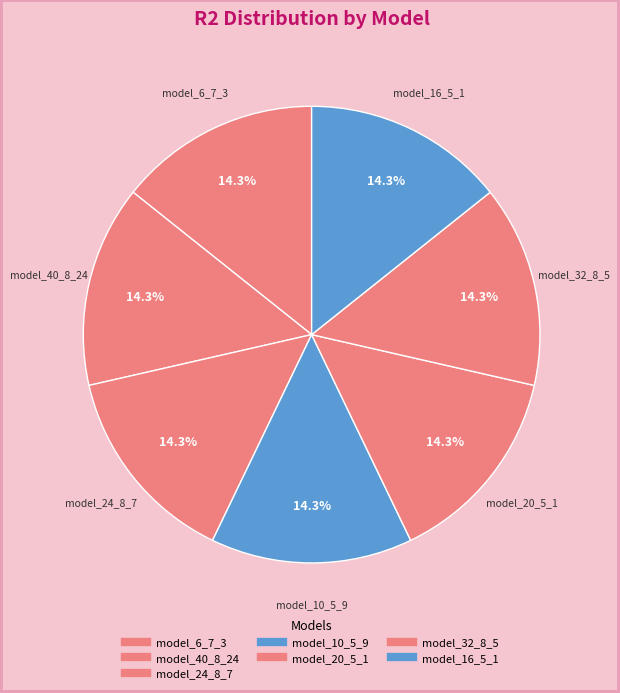

How many segments does this pie chart have?

7